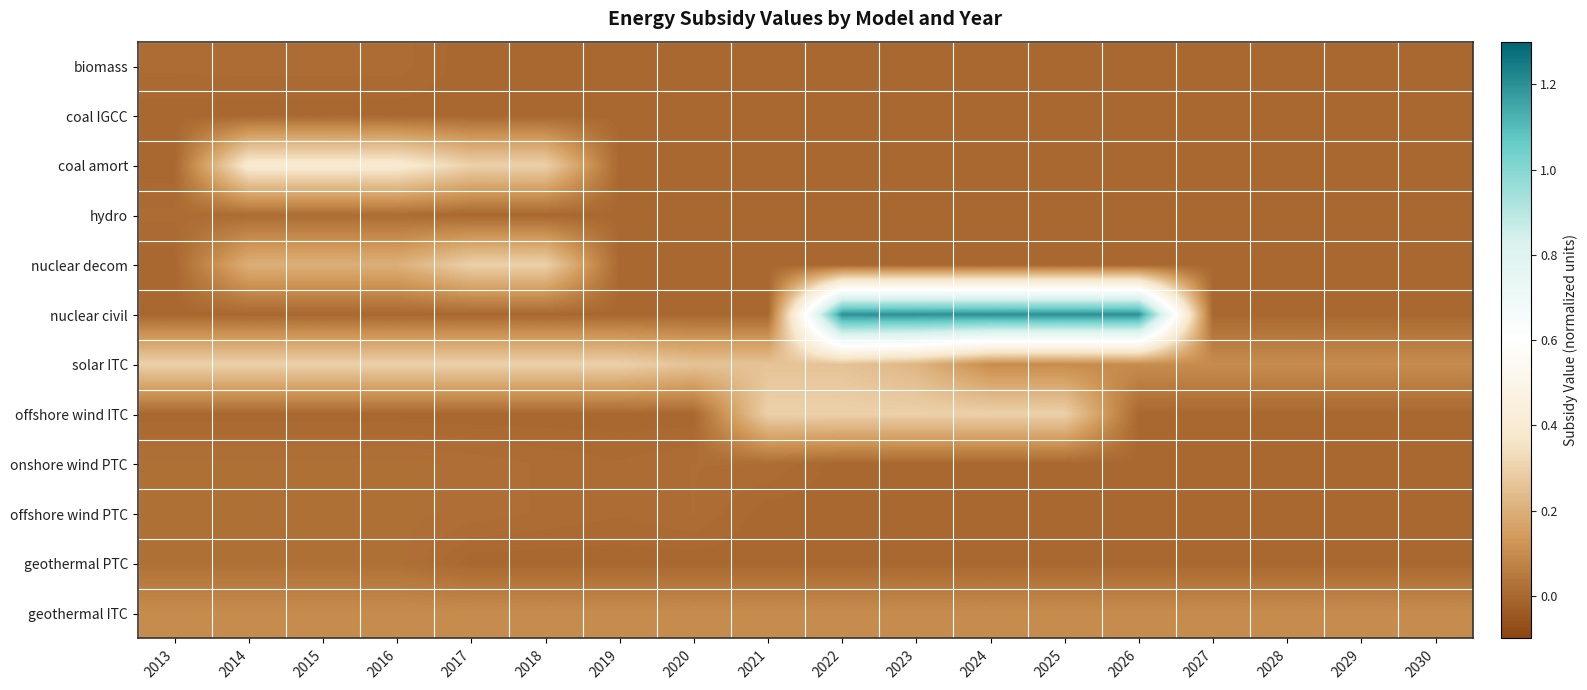

Which series has the largest range (max minus min)?

nuclear civil